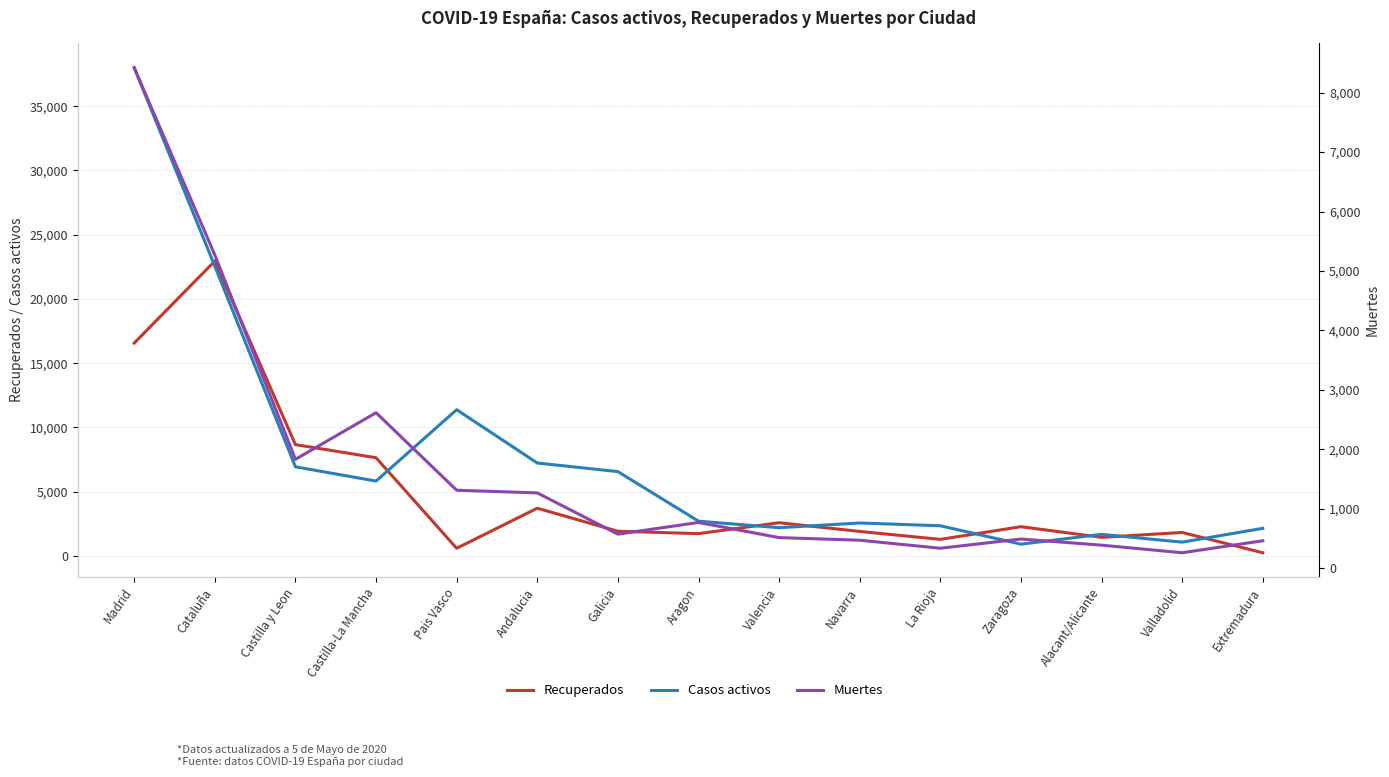

What value does the Casos activos series have at Castilla y Leon?

6935